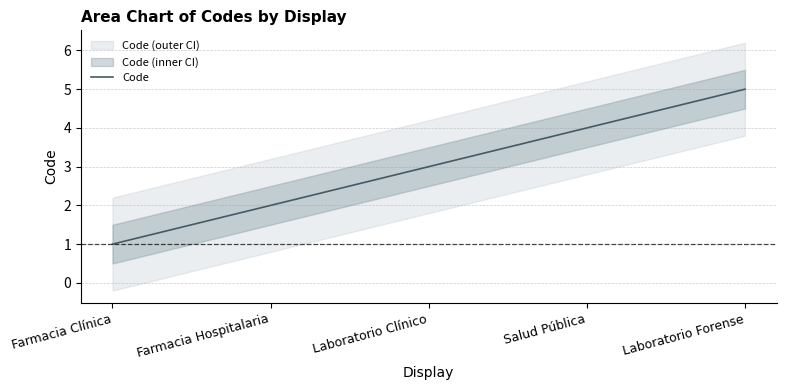

The chart shows a value of 2 at Farmacia Clínica. True or false?

False